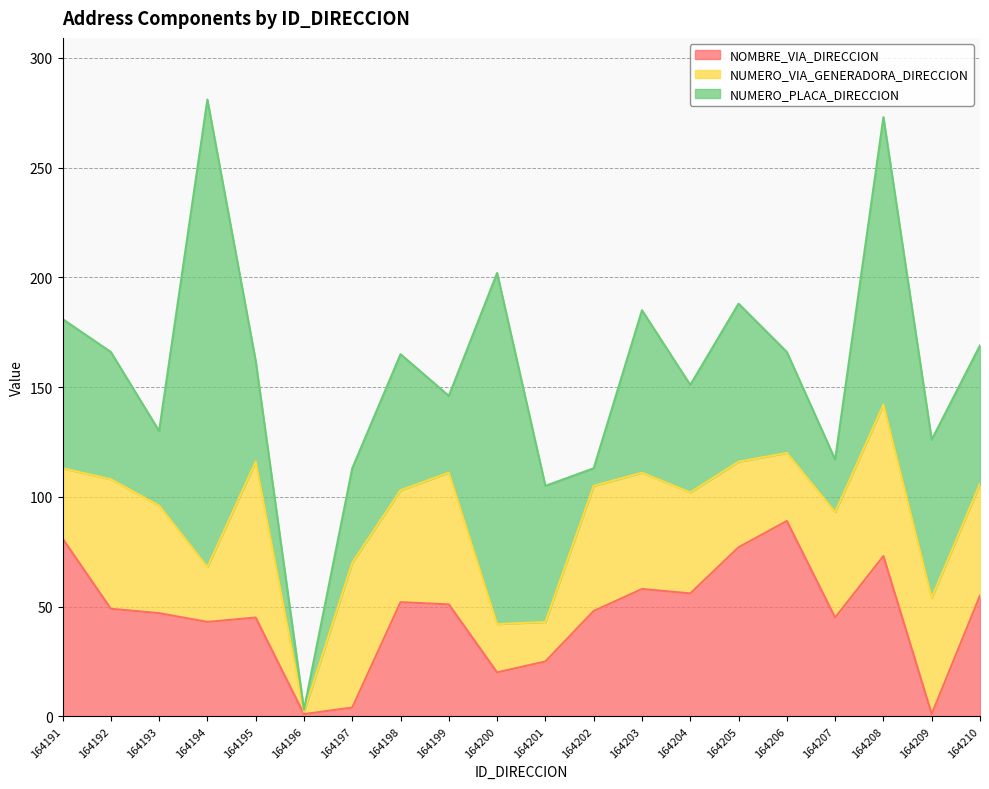

What is the spread (max minus min) of values at 164191?

49